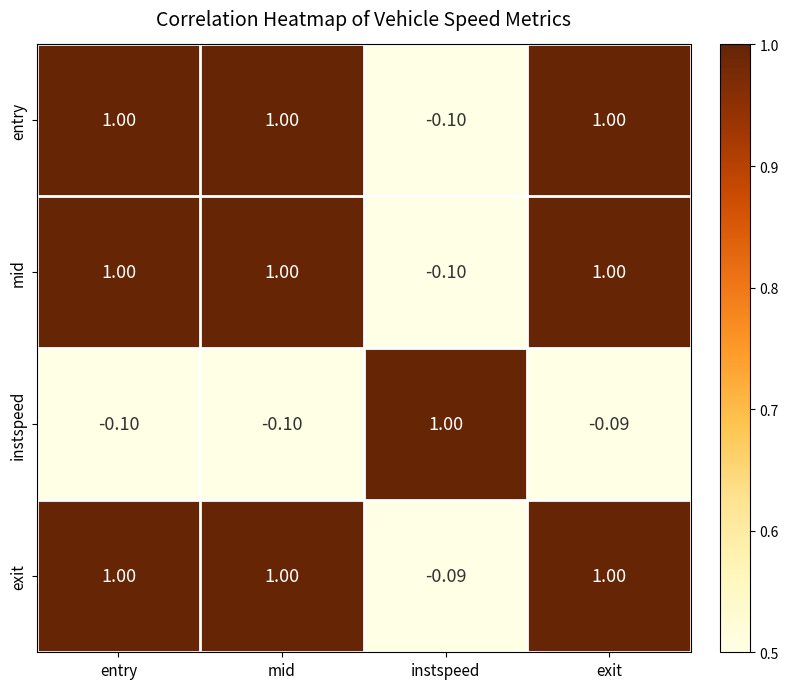

Which series changed the most between mid and exit?

instspeed